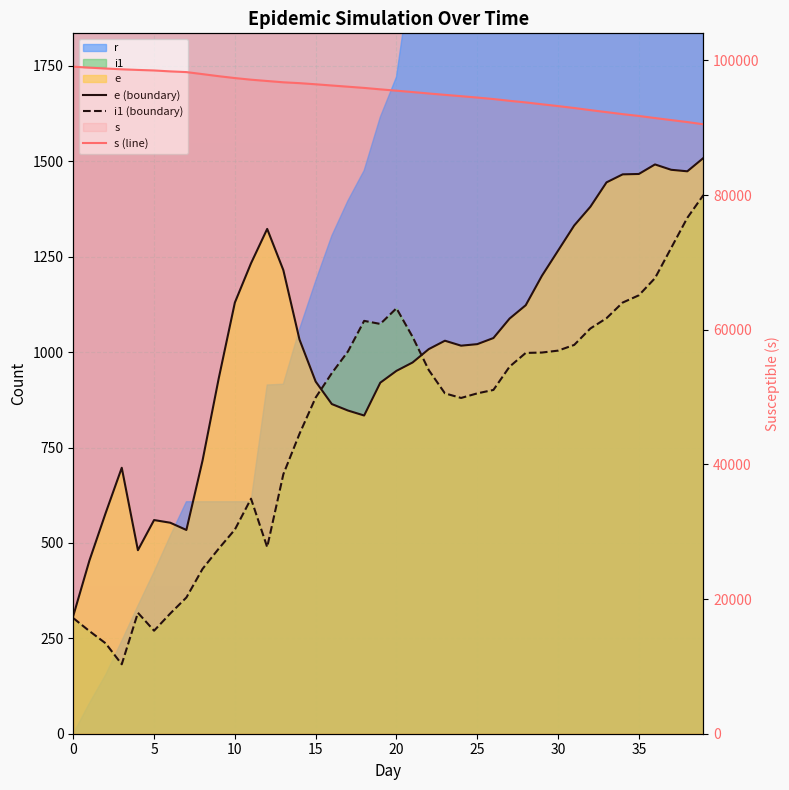

What is the difference between the highest and lowest values at 30?

98062